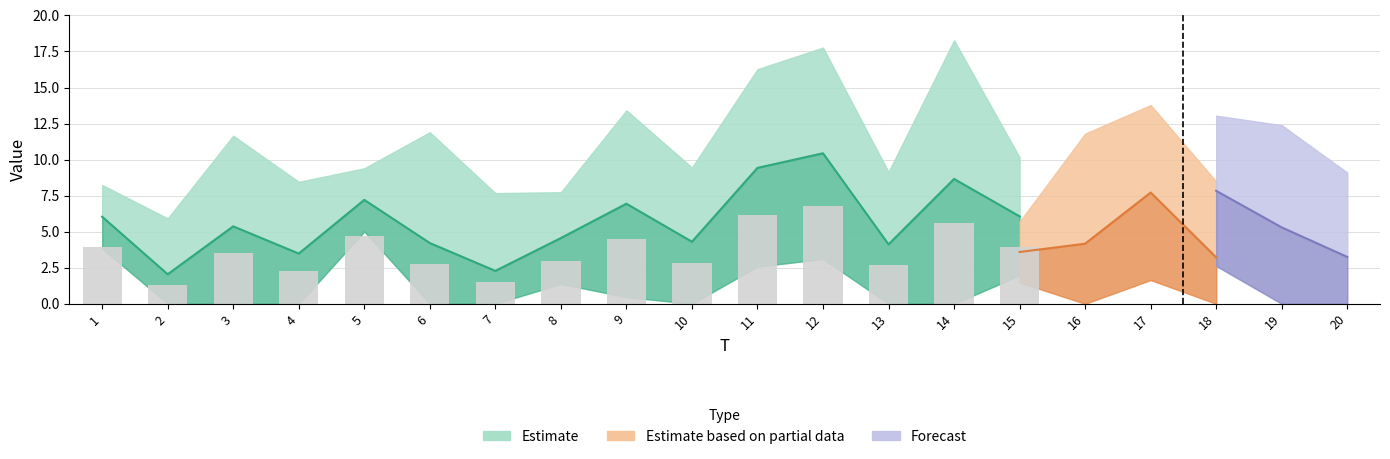

What is the average value of the x1 series?

5.6